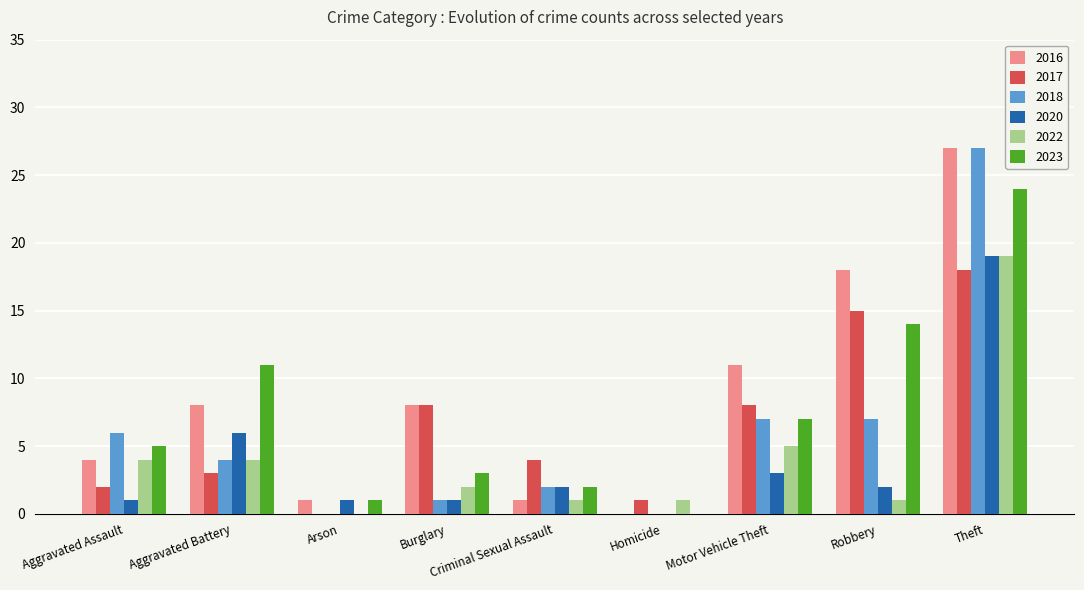

Are the bars grouped side by side (vs. stacked)?

Yes